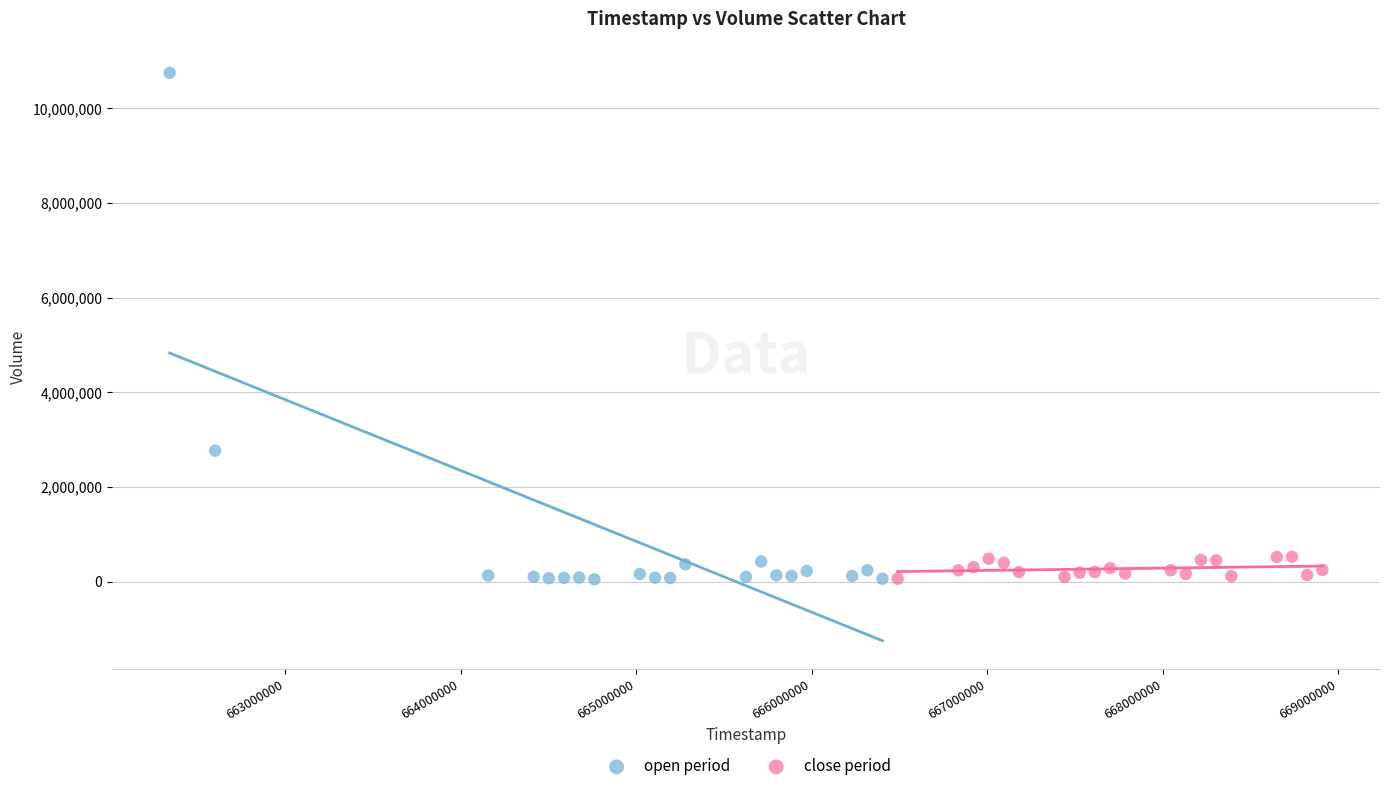

Which series has the largest Y range (max minus min)?

open period